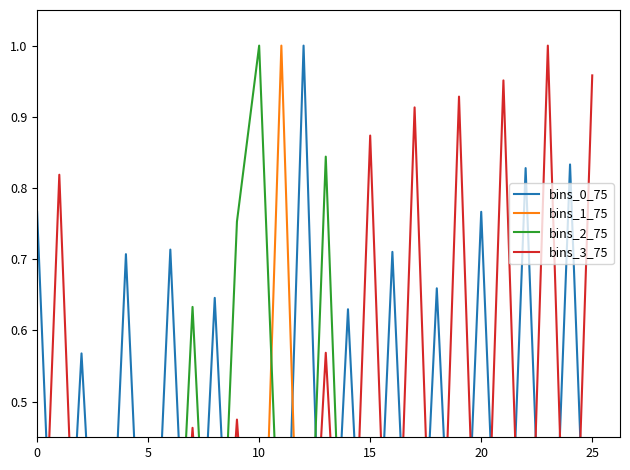

What is the difference between the second highest and second lowest values in the bins_2_75 series?

0.8